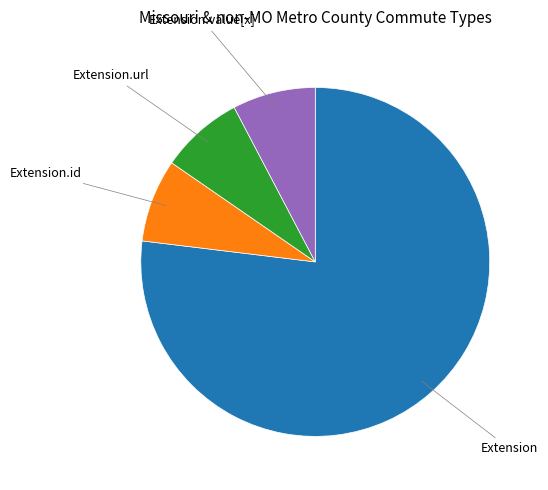

Does any single category account for the majority?

Yes